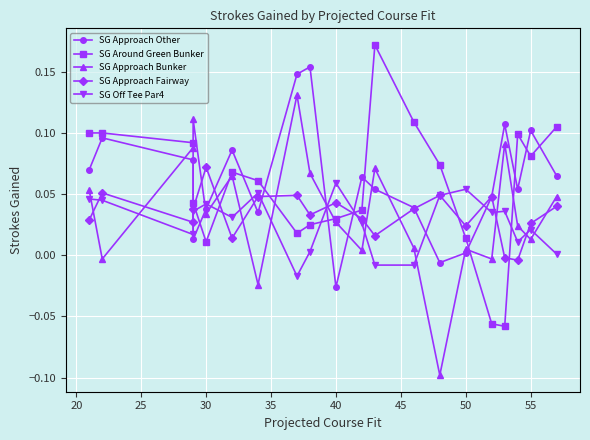

The value of SG Around Green Bunker at 50 is 0.0. True or false?

False